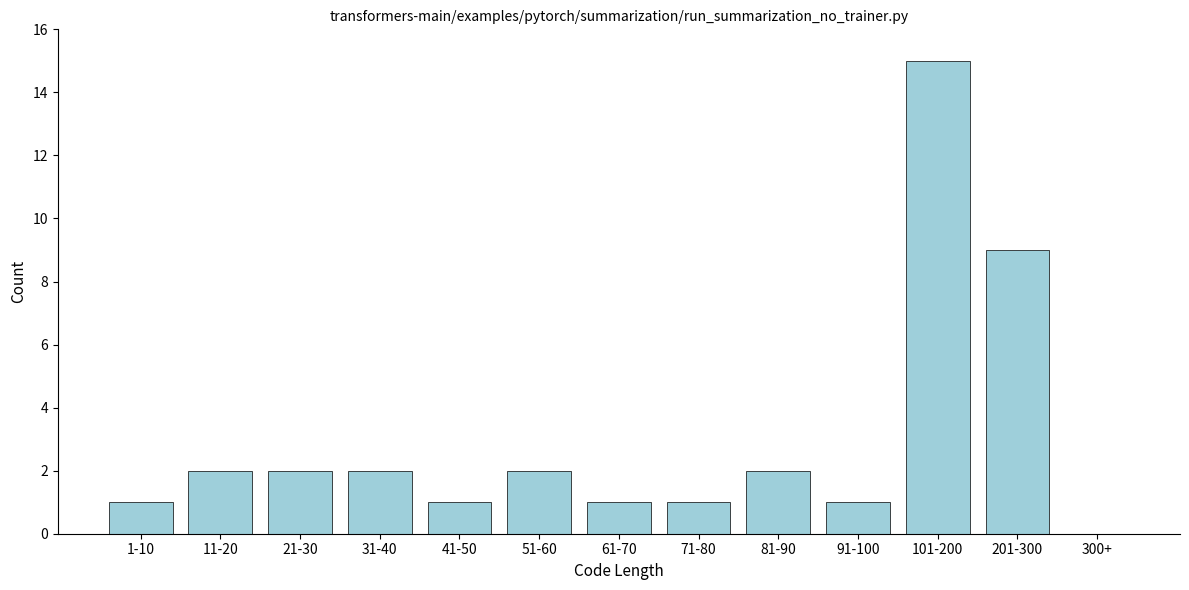

Reading left to right, list all the values displayed in this chart.

1-10=1	11-20=2	21-30=2	31-40=2	41-50=1	51-60=2	61-70=1	71-80=1	81-90=2	91-100=1	101-200=15	201-300=9	300+=0